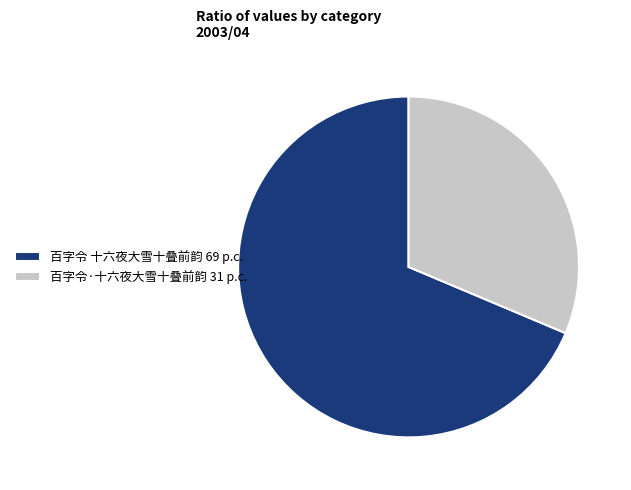

How many slices are in this pie chart?

2